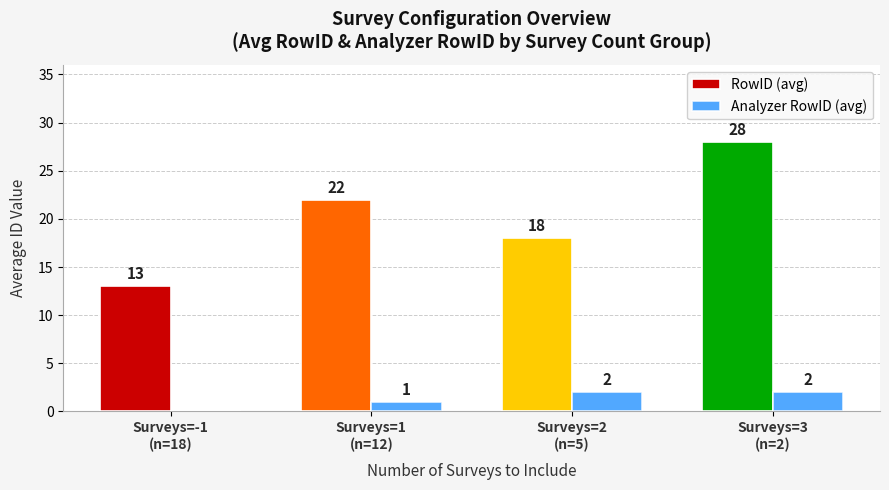

What is the highest value of the RowID (avg) series?

28